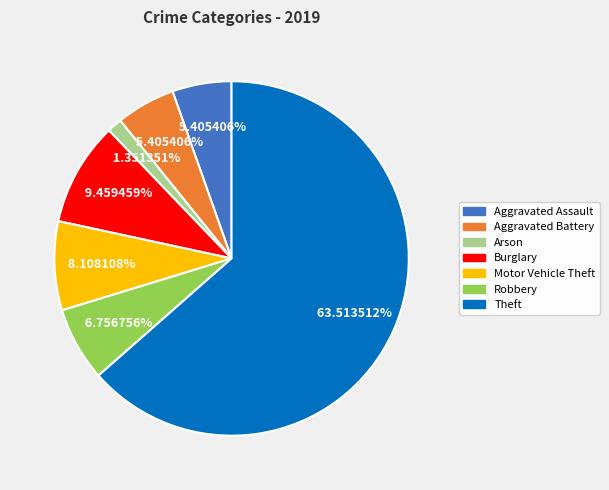

To the nearest percent, what is the combined percentage of Burglary and Motor Vehicle Theft?

18%